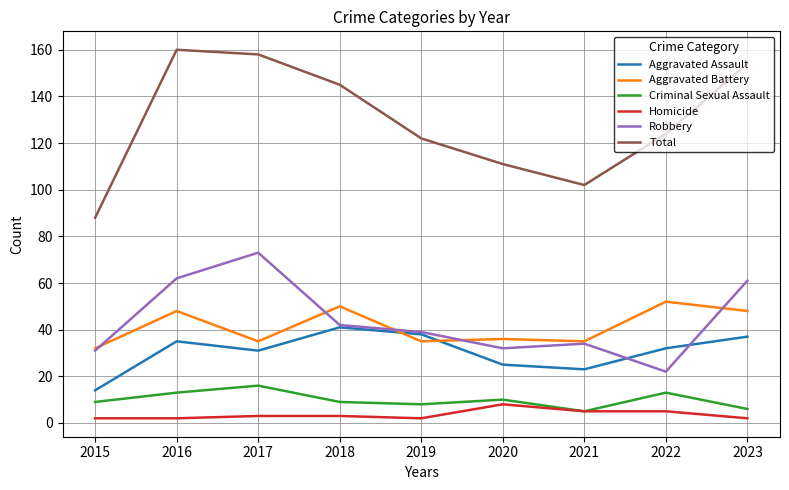

What is the approximate value of Homicide at 2016?

2